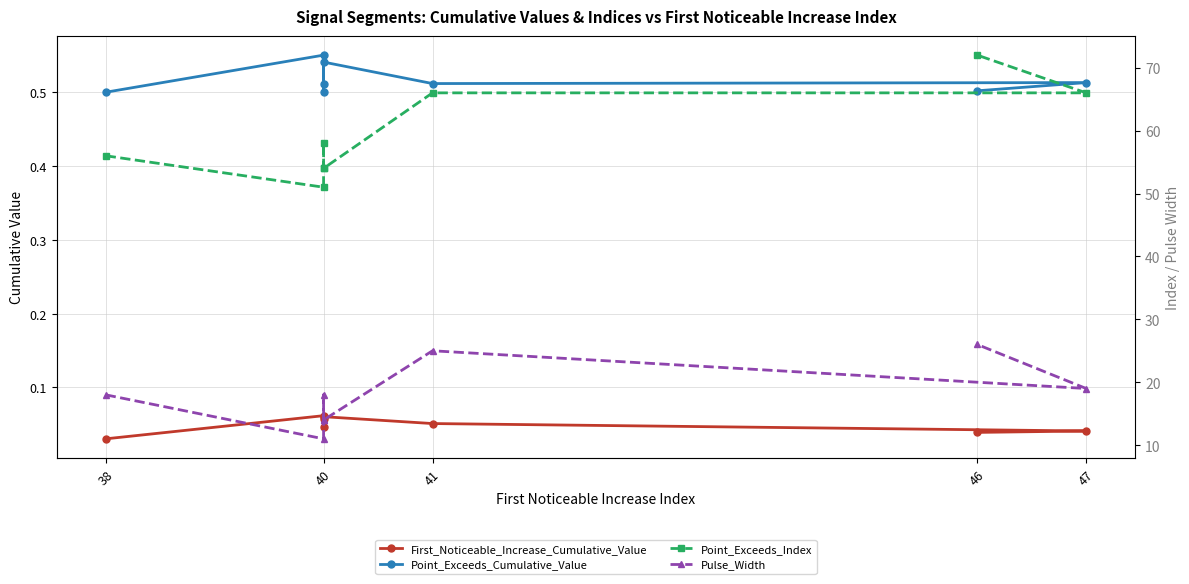

What is the sum of all Point_Exceeds_Cumulative_Value values?

4.1